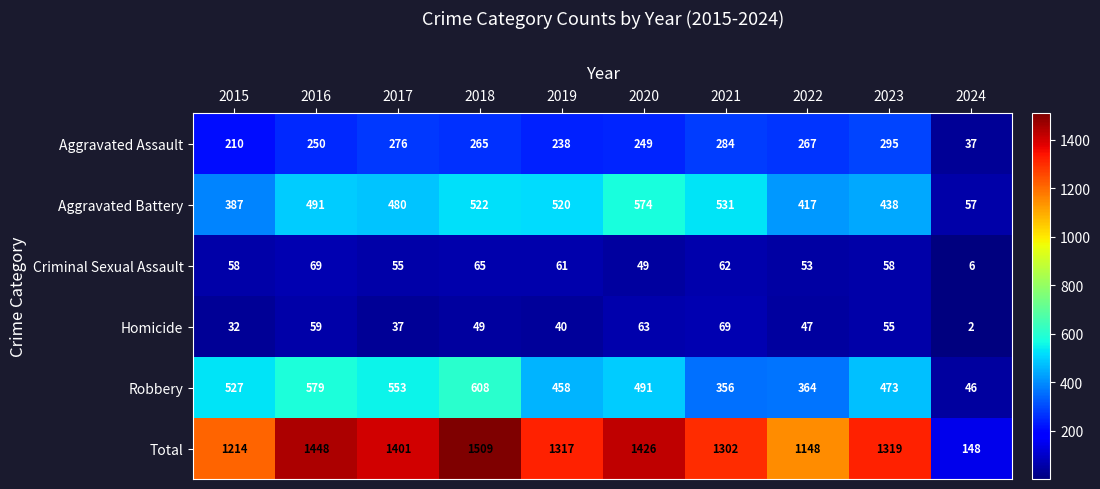

How many distinct data groups are displayed?

6